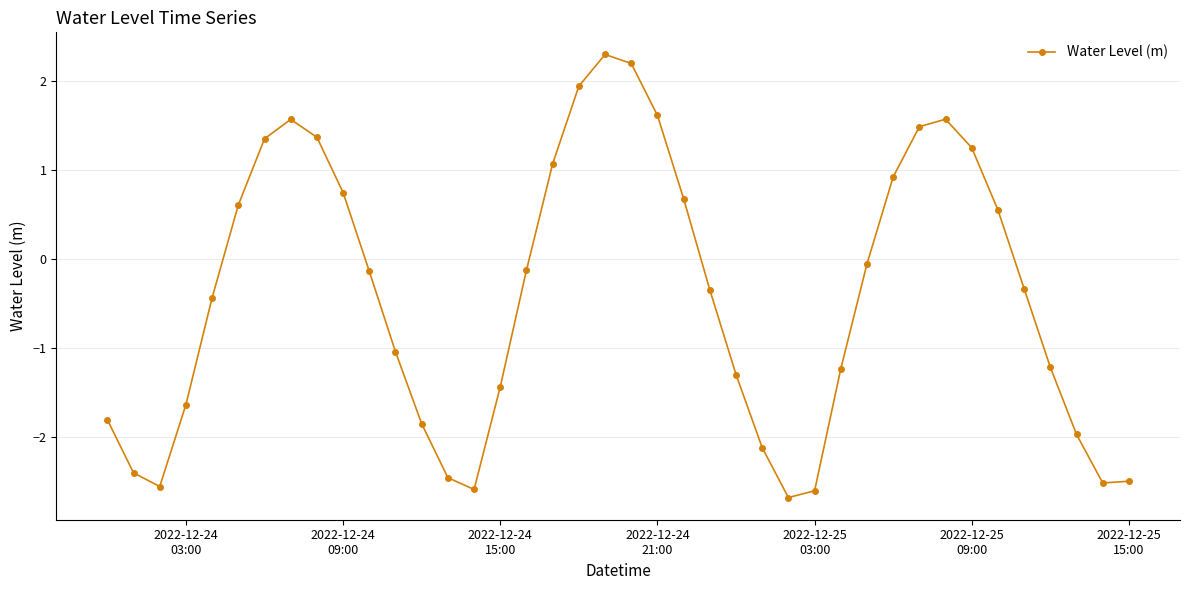

What is the value of the 9th point from the left?

1.4